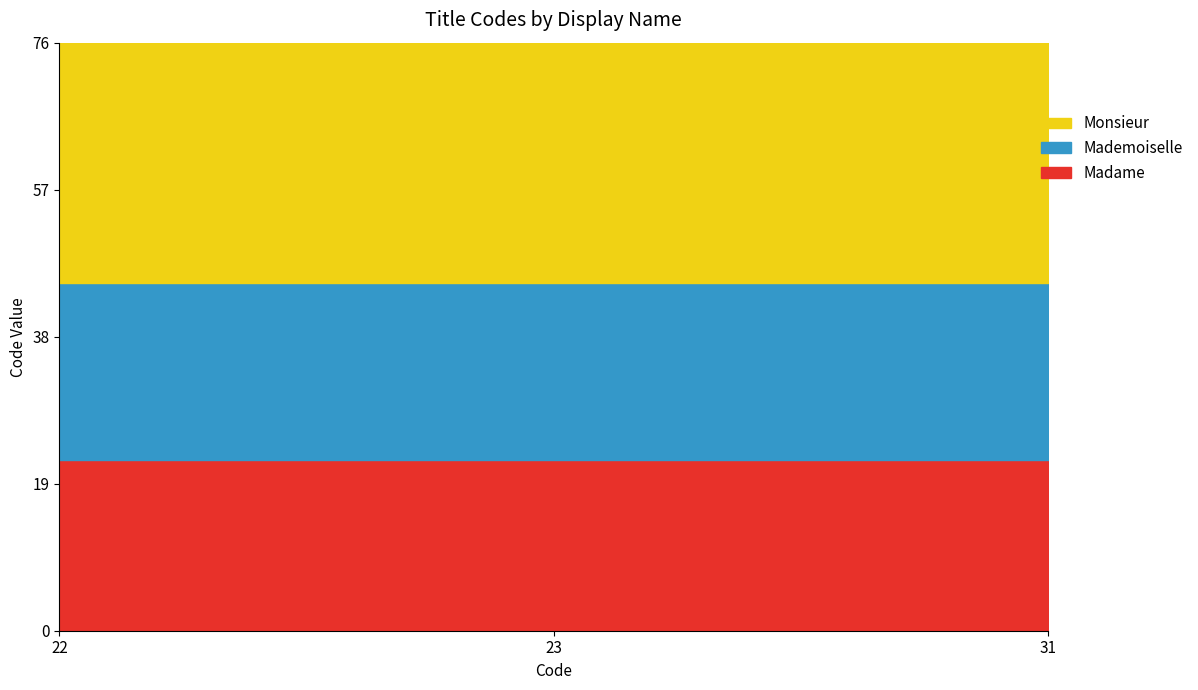

What is the total value across all series at 22?

76